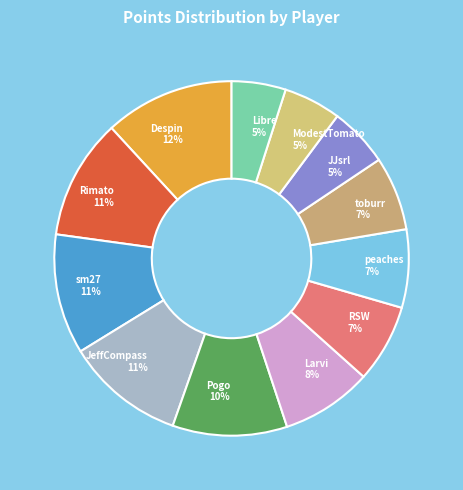

Between RSW and Rimato, which is larger?

Rimato